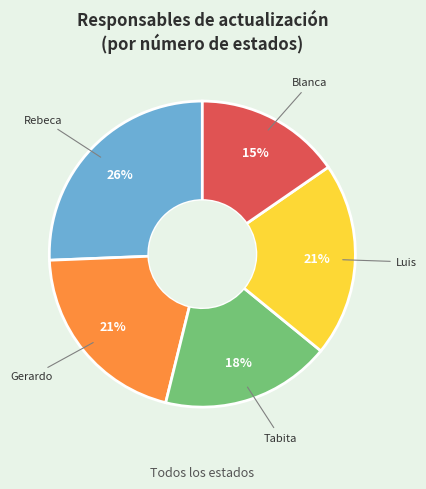

True or false: Luis accounts for 29% of the total.

False